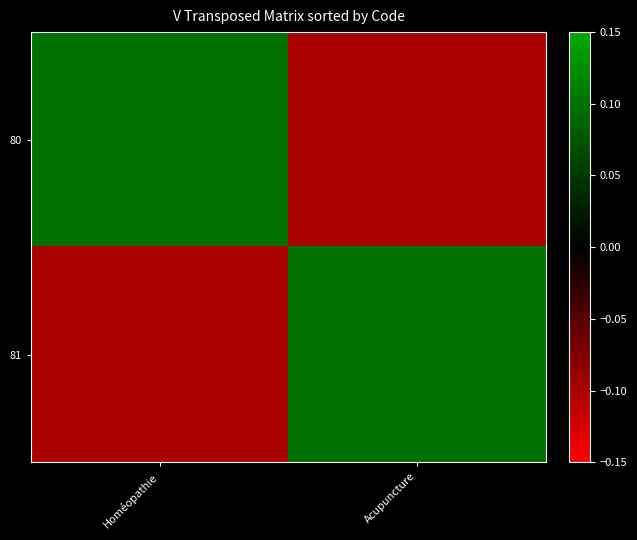

Reading left to right, what are all the values shown in this chart?

80: Homéopathie=0.1	Acupuncture=-0.1
81: Homéopathie=-0.1	Acupuncture=0.1